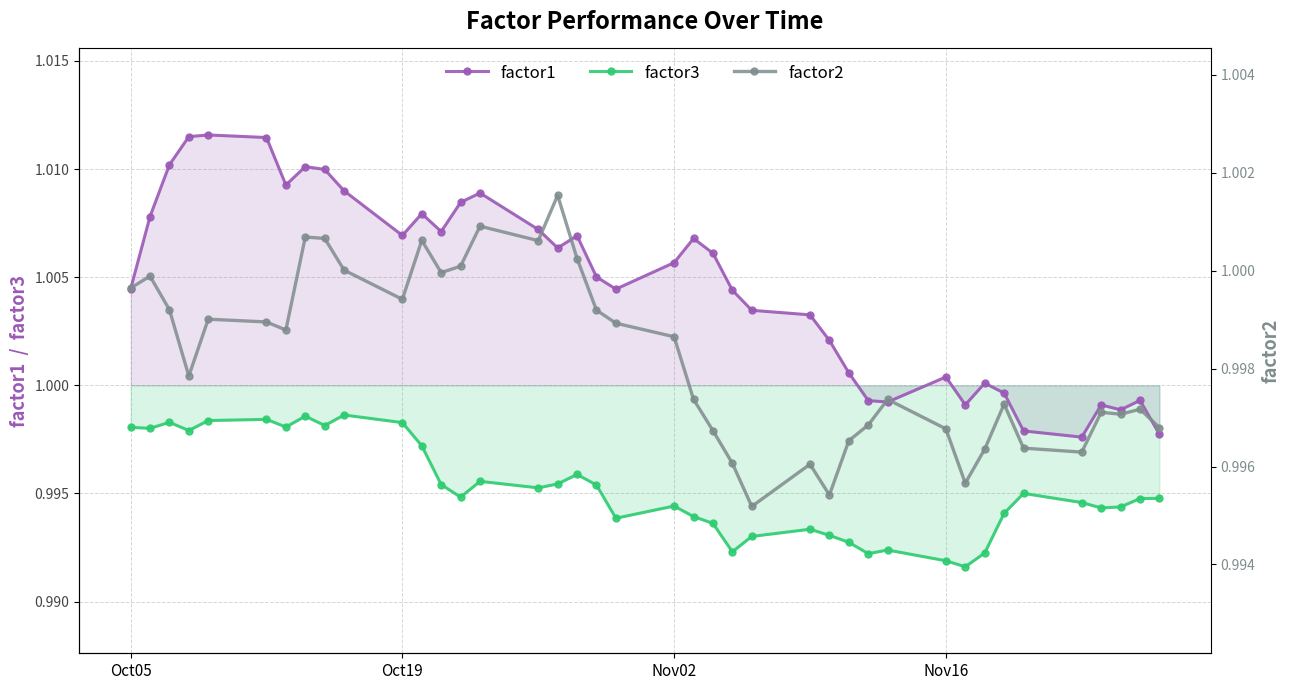

True or false: factor3 and factor1 intersect in this chart.

False